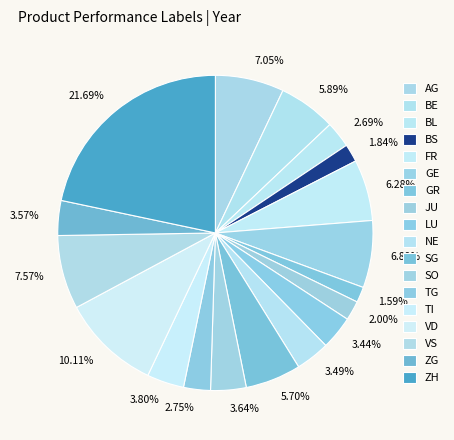

How many slices are in this pie chart?

18